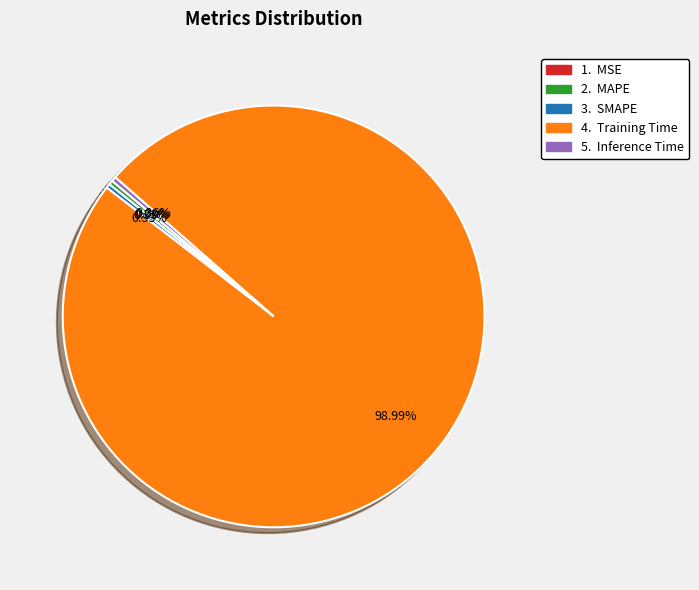

Does any single category account for the majority?

Yes